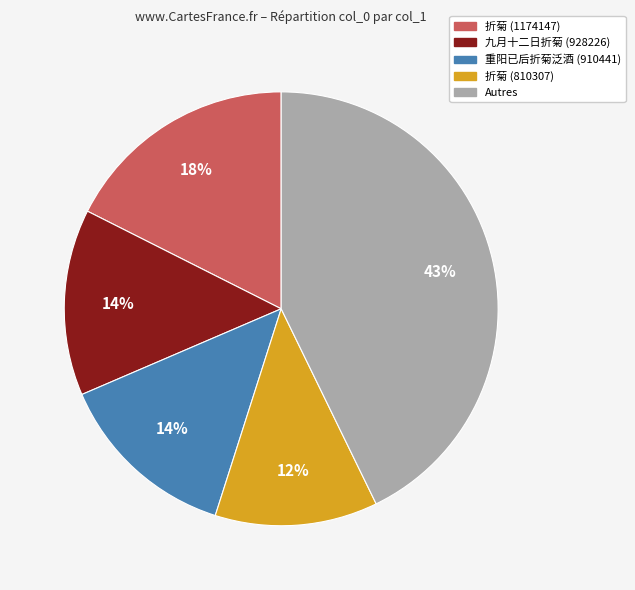

To the nearest percent, what is the difference between the largest and smallest slice percentages?

31%